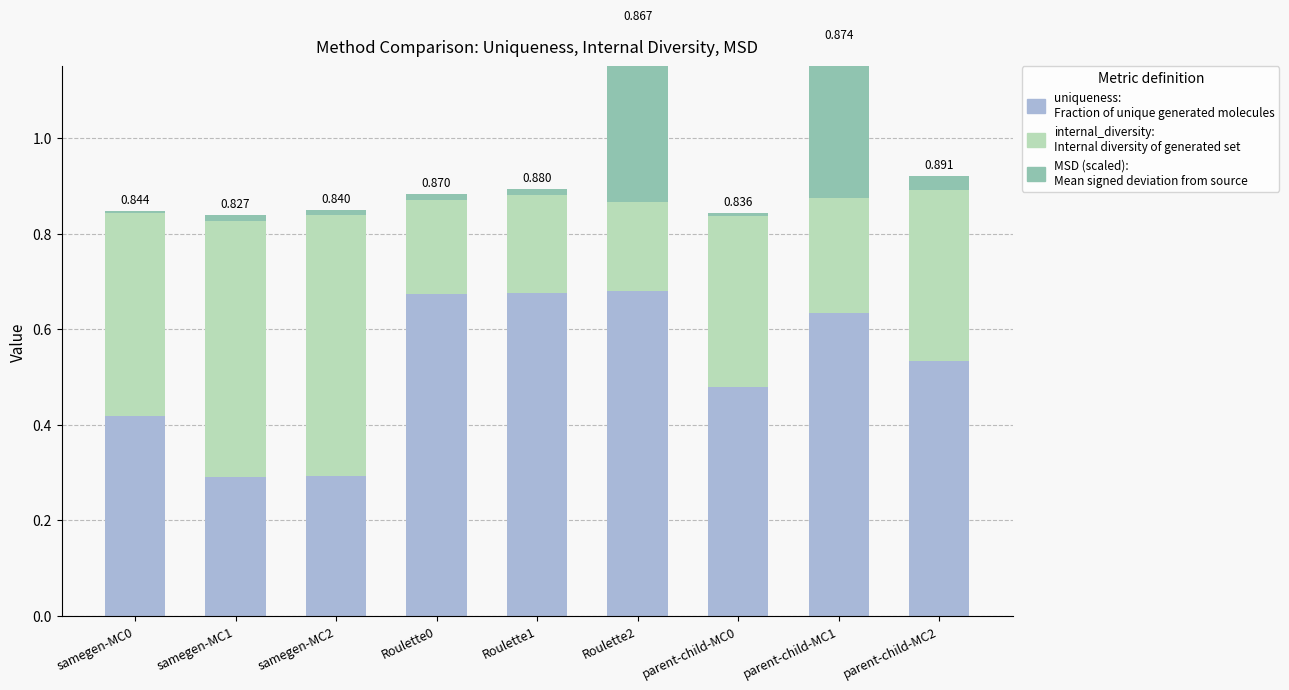

Reading right to left, extract all data points from this chart.

uniqueness: parent-child-MC2=0.5	parent-child-MC1=0.6	parent-child-MC0=0.5	Roulette2=0.7	Roulette1=0.7	Roulette0=0.7	samegen-MC2=0.3	samegen-MC1=0.3	samegen-MC0=0.4
internal_diversity: parent-child-MC2=0.4	parent-child-MC1=0.2	parent-child-MC0=0.4	Roulette2=0.2	Roulette1=0.2	Roulette0=0.2	samegen-MC2=0.5	samegen-MC1=0.5	samegen-MC0=0.4
MSD (scaled): parent-child-MC2=0.0	parent-child-MC1=0.3	parent-child-MC0=0.0	Roulette2=0.4	Roulette1=0.0	Roulette0=0.0	samegen-MC2=0.0	samegen-MC1=0.0	samegen-MC0=0.0